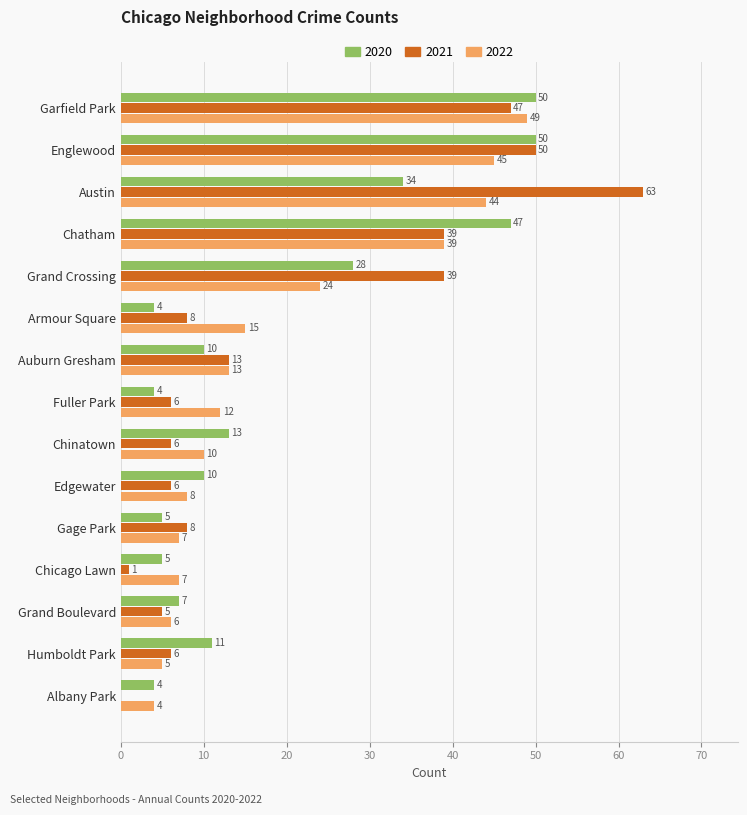

Which category has the highest value in the 2021 series?

Austin